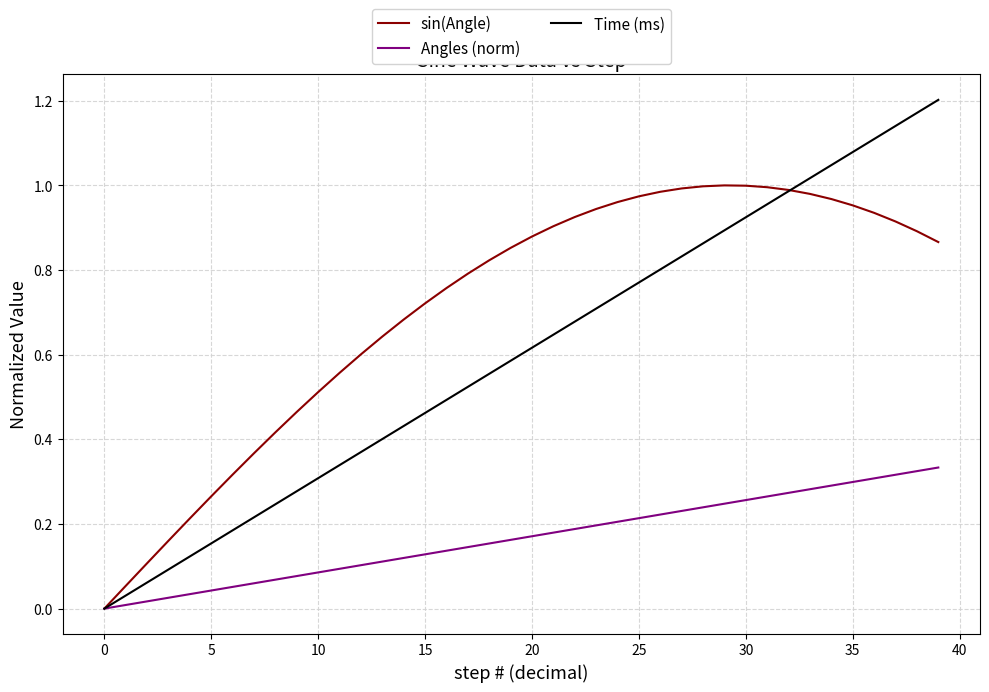

After their last crossing, which series has the higher values: Time (ms) or sin(Angle)?

Time (ms)